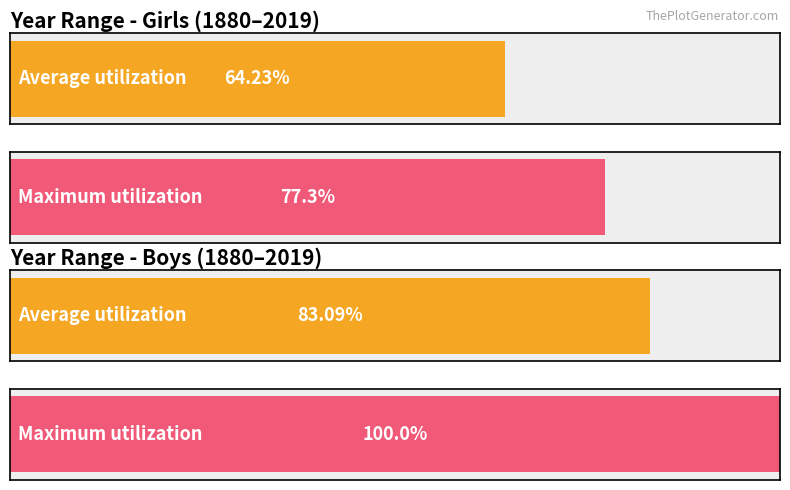

True or false: Girls has a value of 3357 at 2010.

False